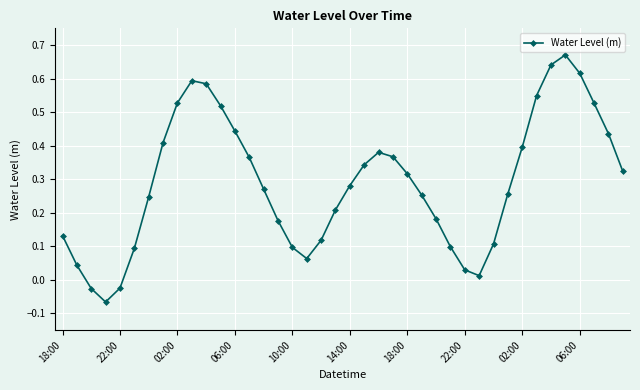

How many lines are shown in the chart?

1